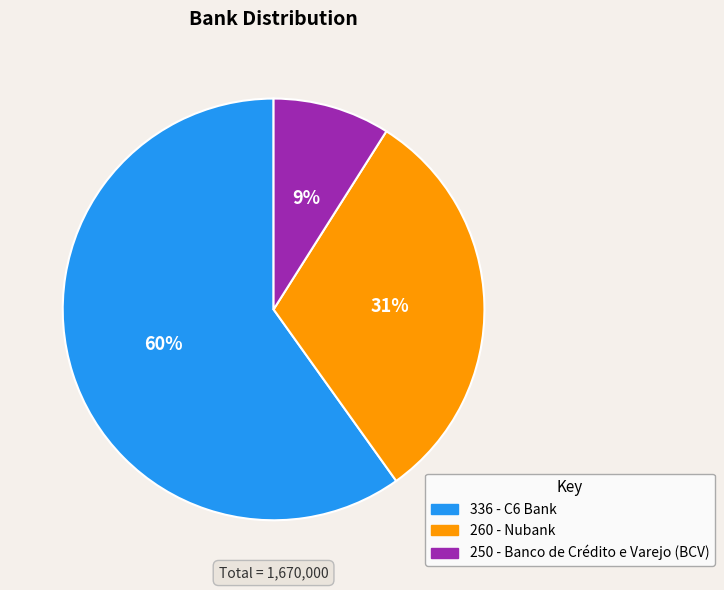

Approximately how many times larger is the value at 336 - C6 Bank compared to 250 - Banco de Crédito e Varejo (BCV)?

6.7